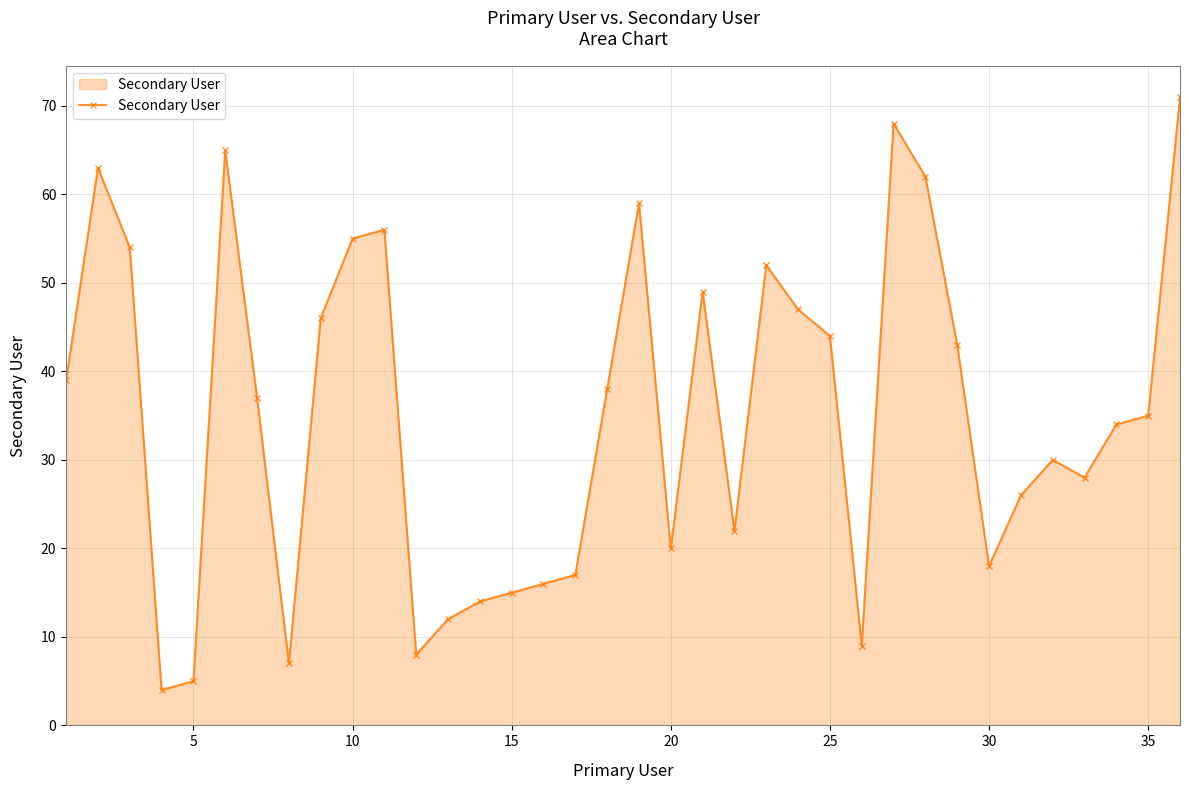

How many points are lower than both their immediate neighbors (excluding endpoints)?

8